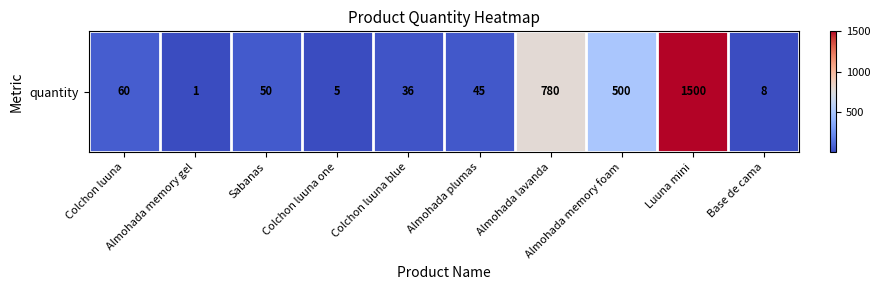

Is it true that the value at Sabanas is 70?

False